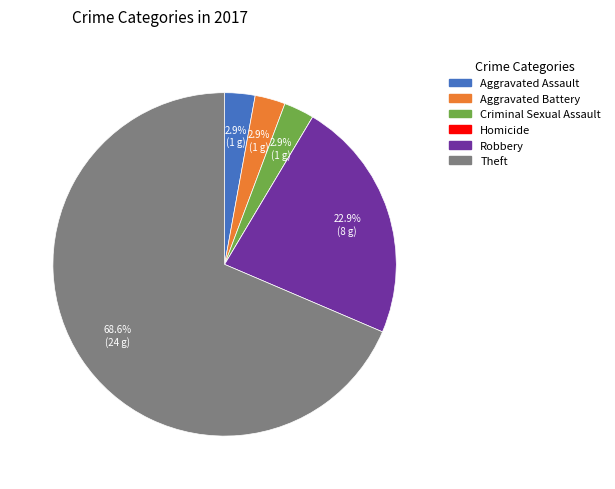

True or false: Aggravated Assault accounts for 15% of the total.

False